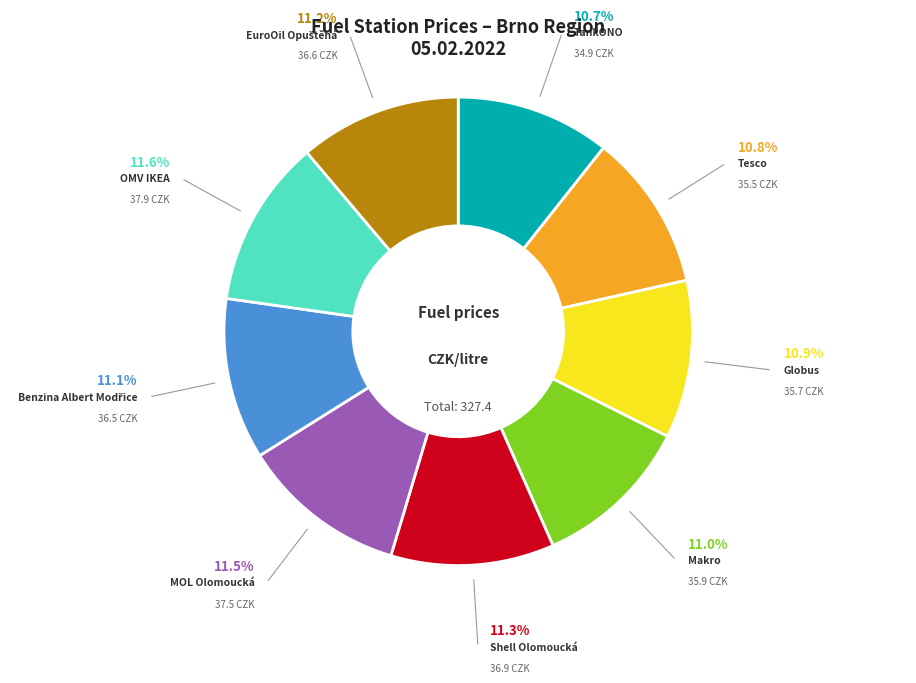

Is OMV IKEA the majority of the pie?

No